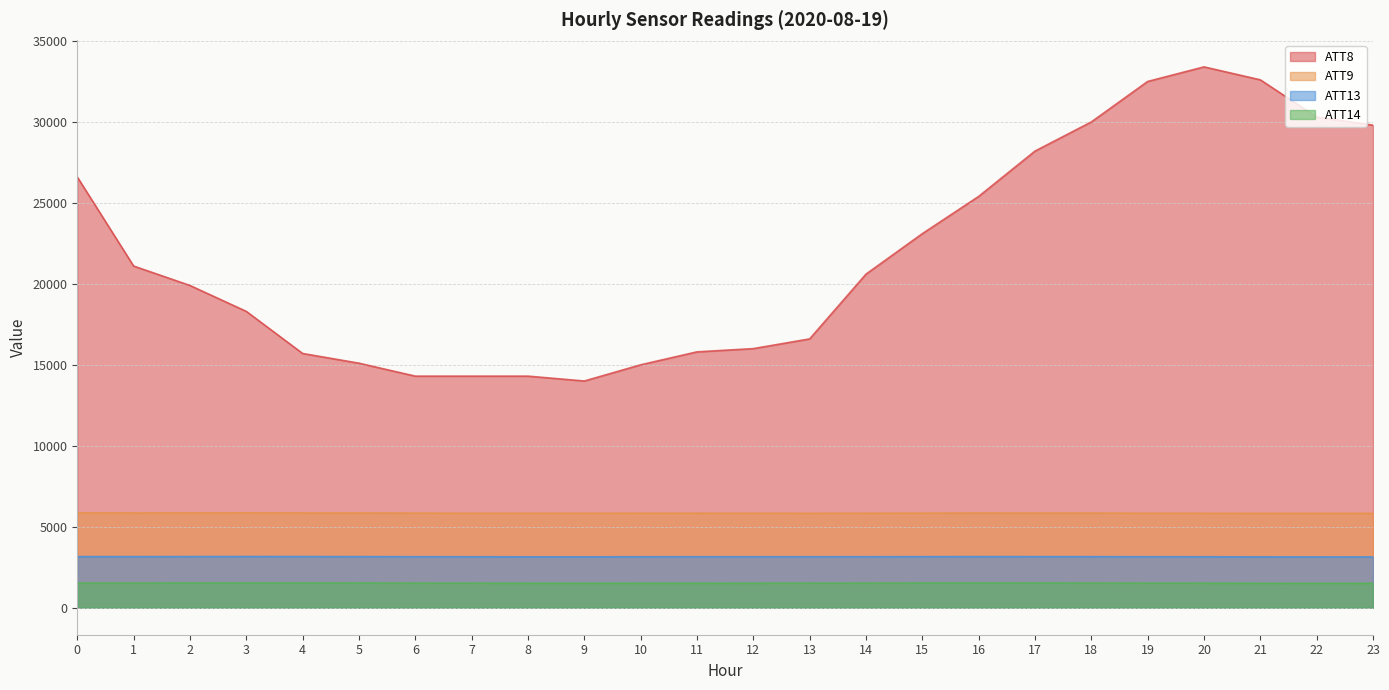

How many data points does each series have?

24